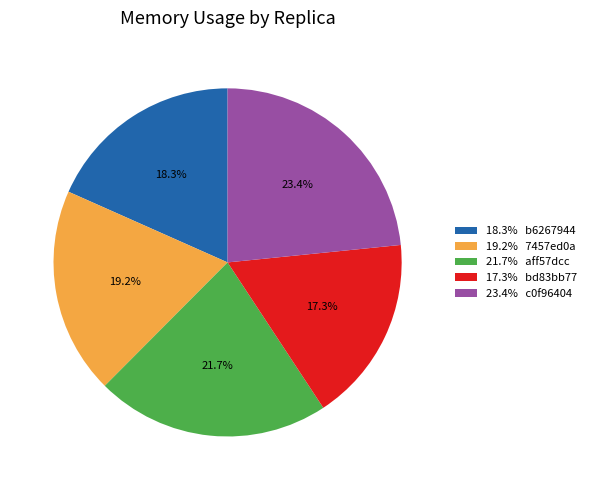

What is the ratio of the value at 21.7% aff57dcc to the value at 18.3% b6267944?

1.2